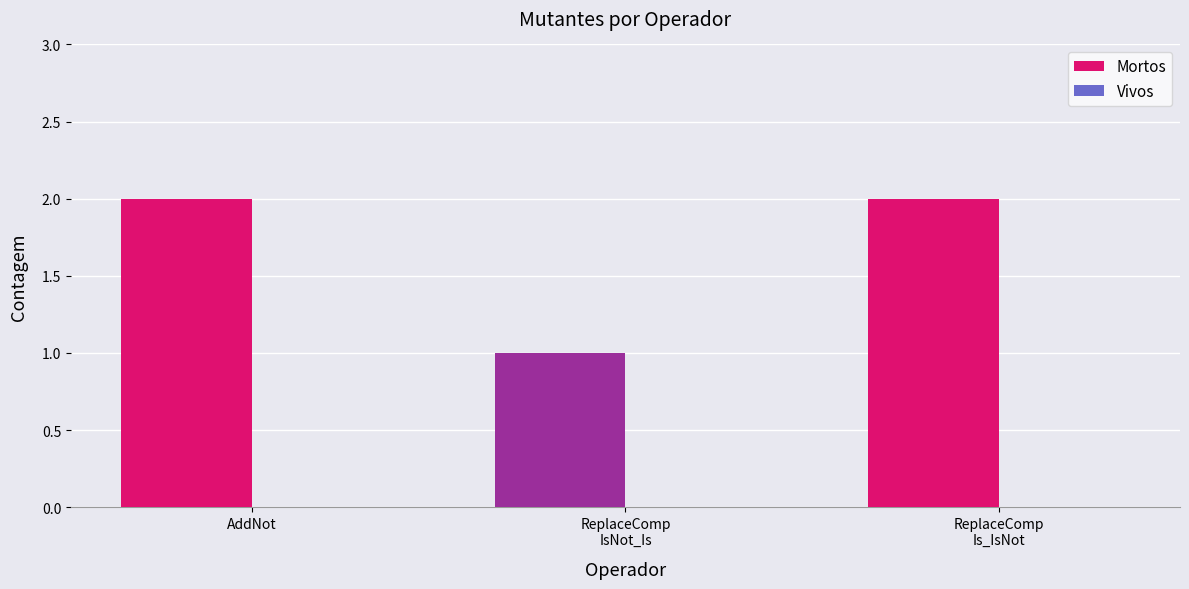

What is the sum of all values?

5